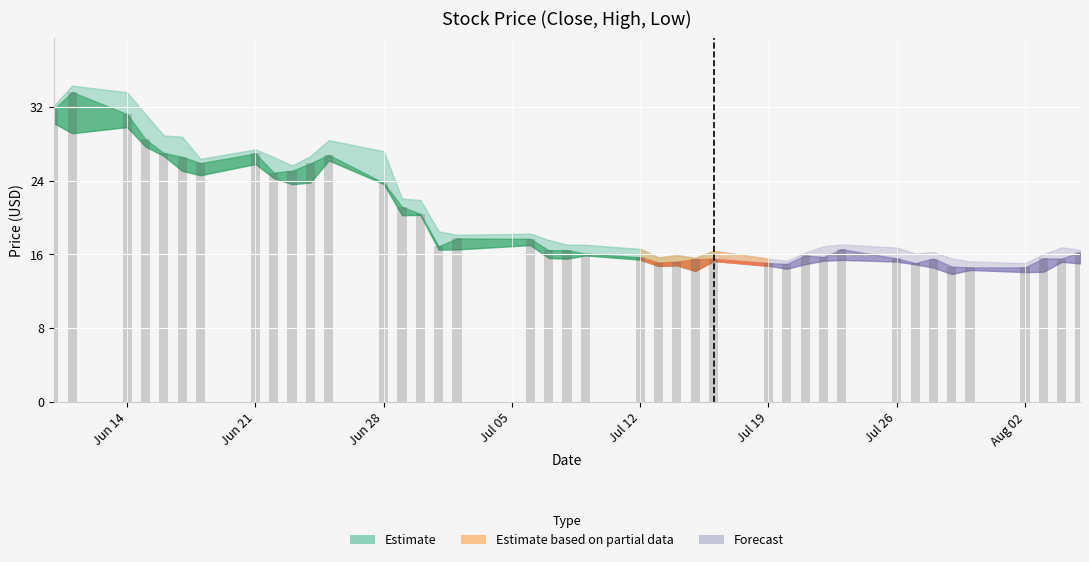

What is the average value?

19.8